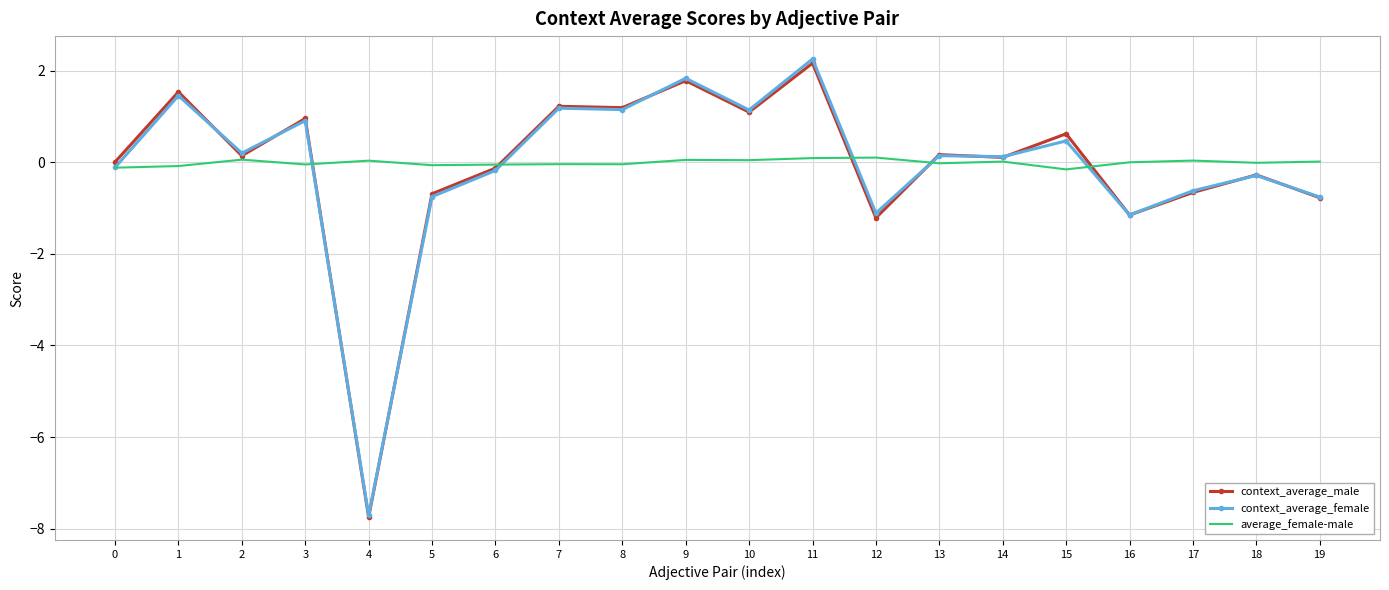

Which category has the highest value across all series?

11